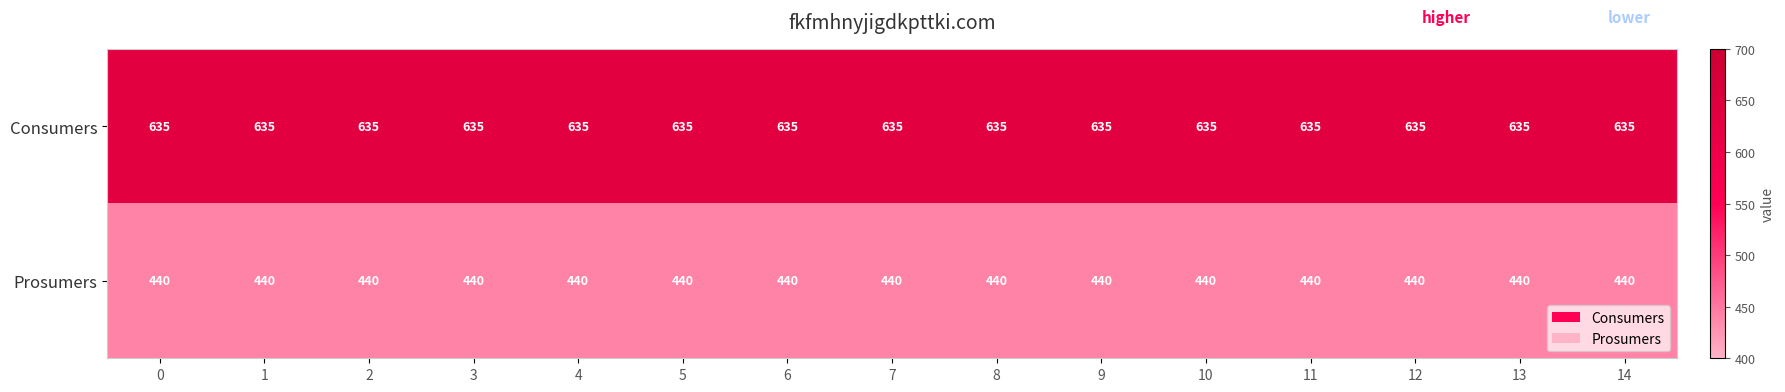

What is the difference between the highest and lowest values at 4?

195